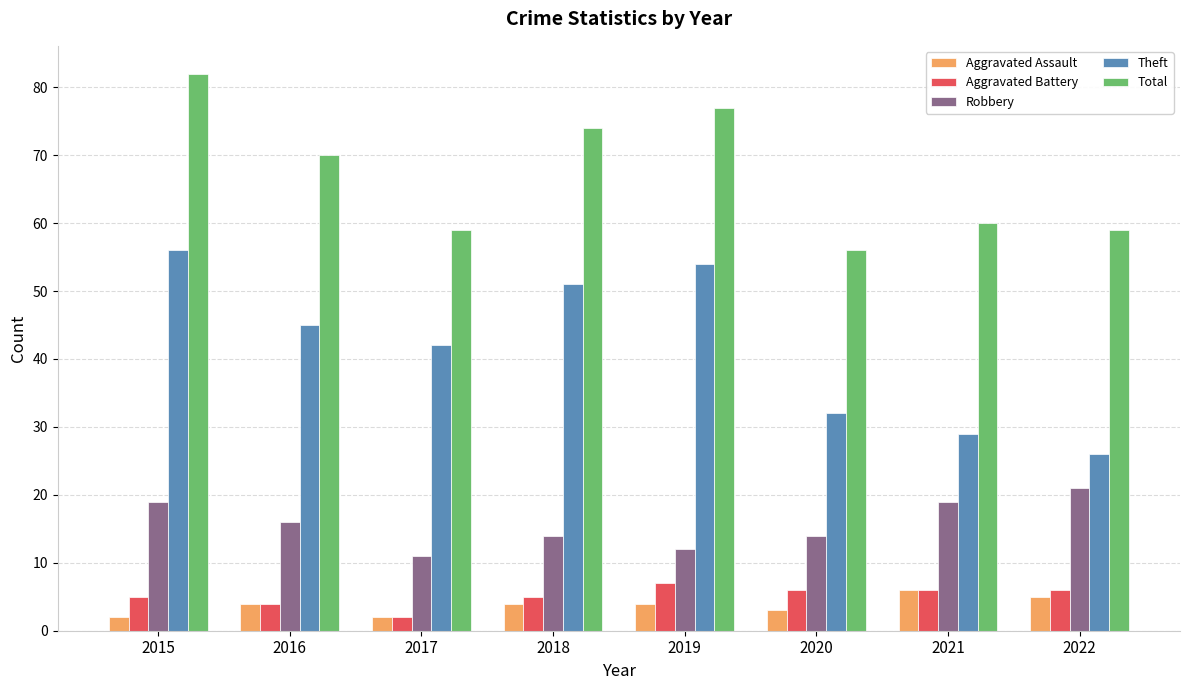

What is the difference between the highest and lowest values at 2020?

53